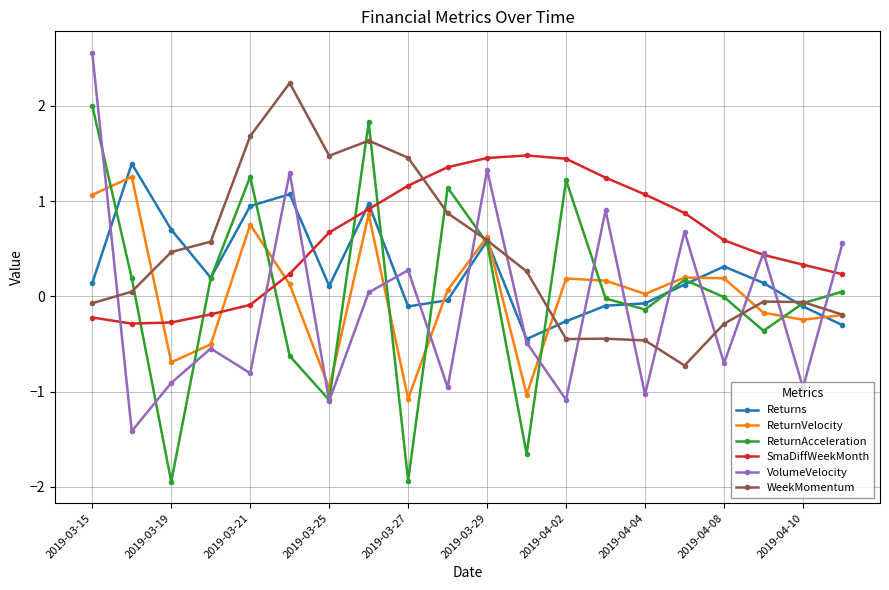

True or false: WeekMomentum and SmaDiffWeekMonth cross at least once.

True